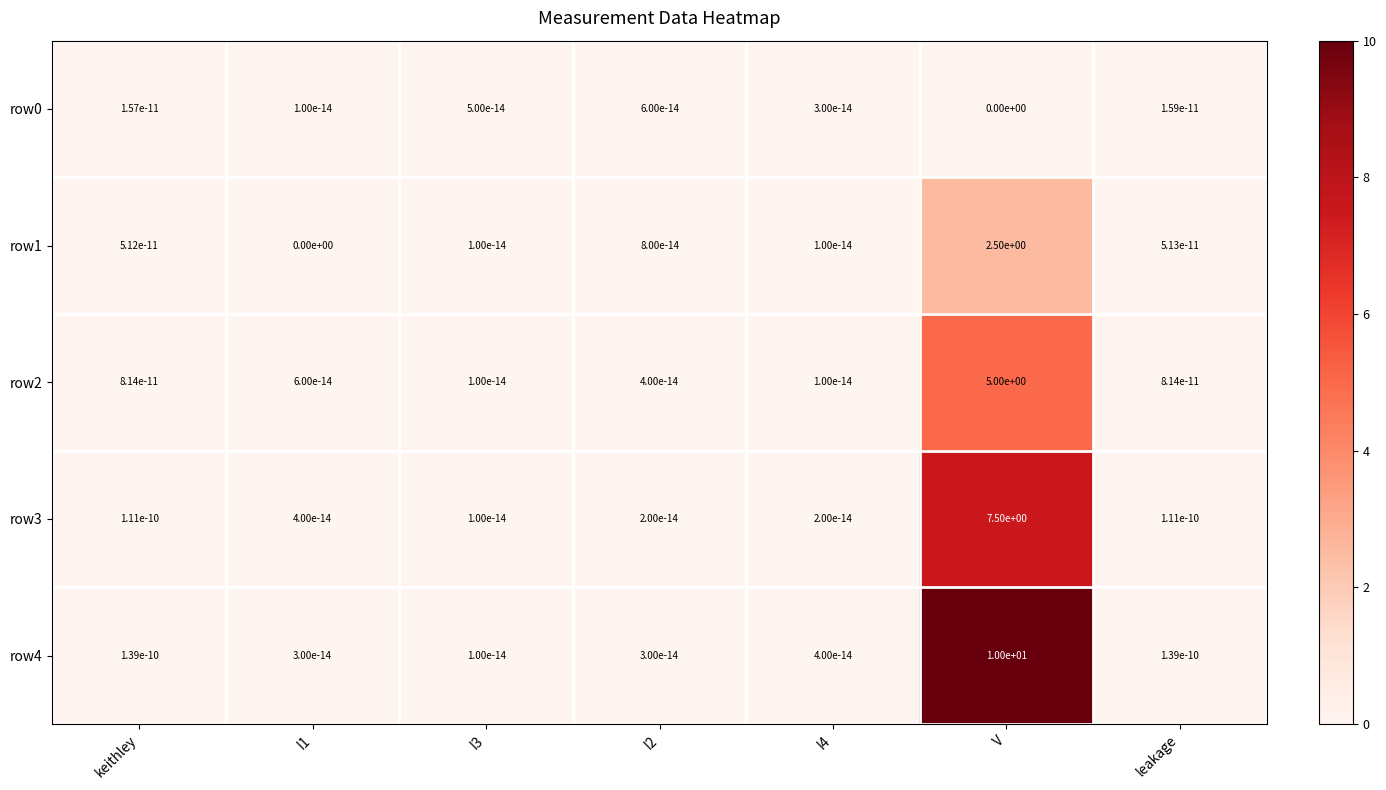

Which series has the widest spread of values?

row4